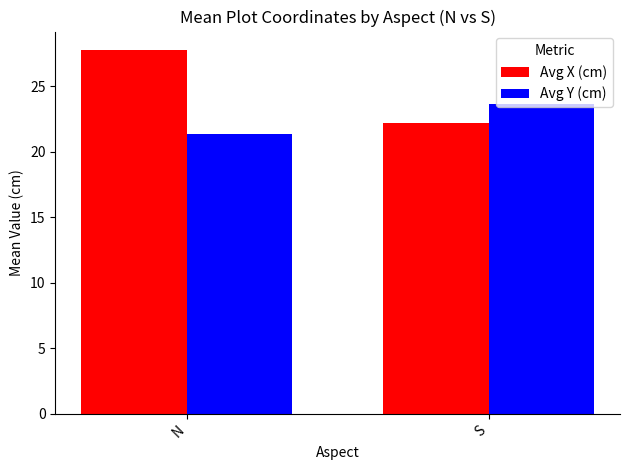

How many data points in Avg Y (cm) are less than 23?

1